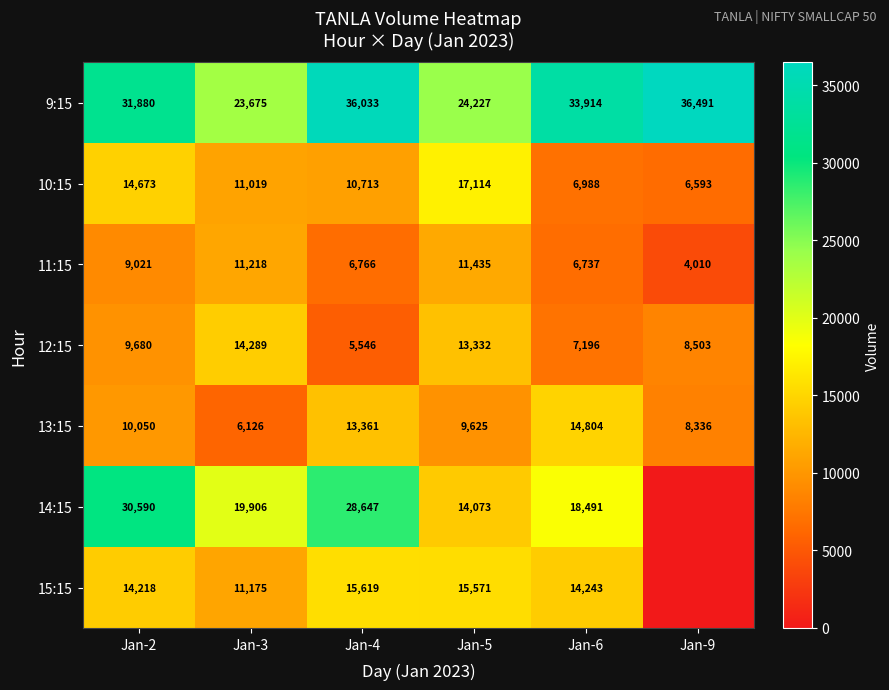

At which label is 13:15 closest to 10465?

Jan-2